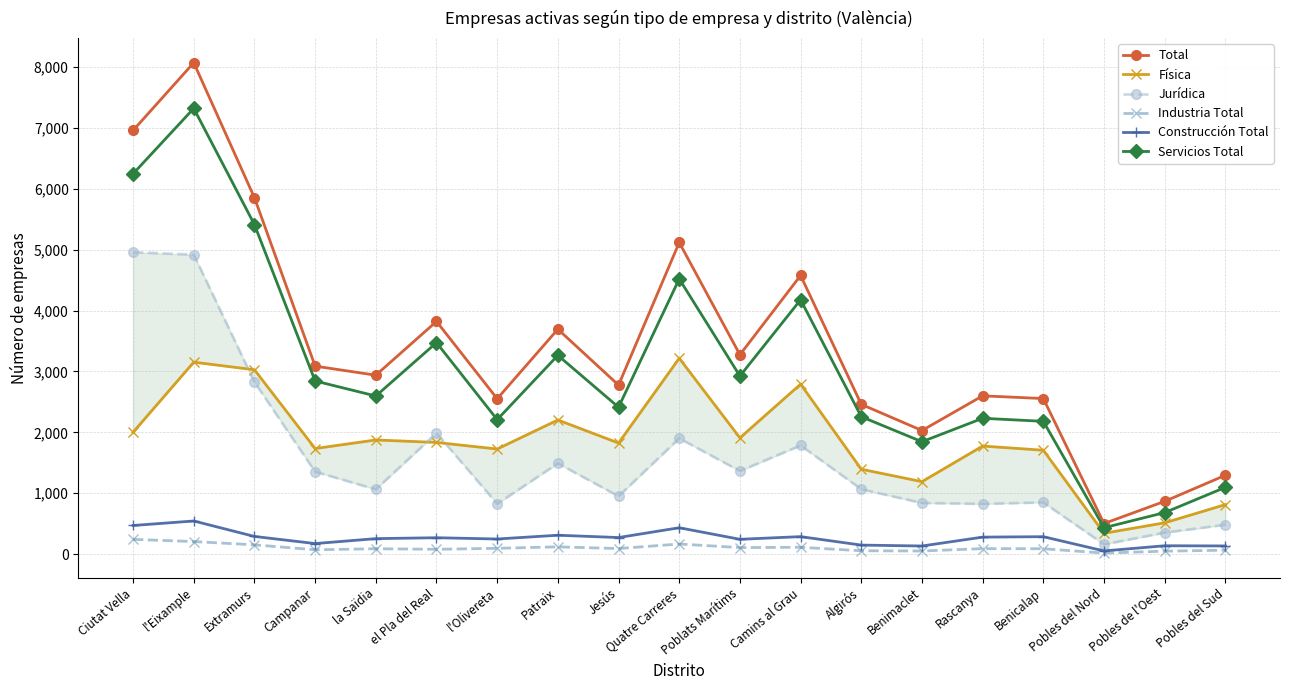

True or false: Industria Total and Total cross at least once.

False